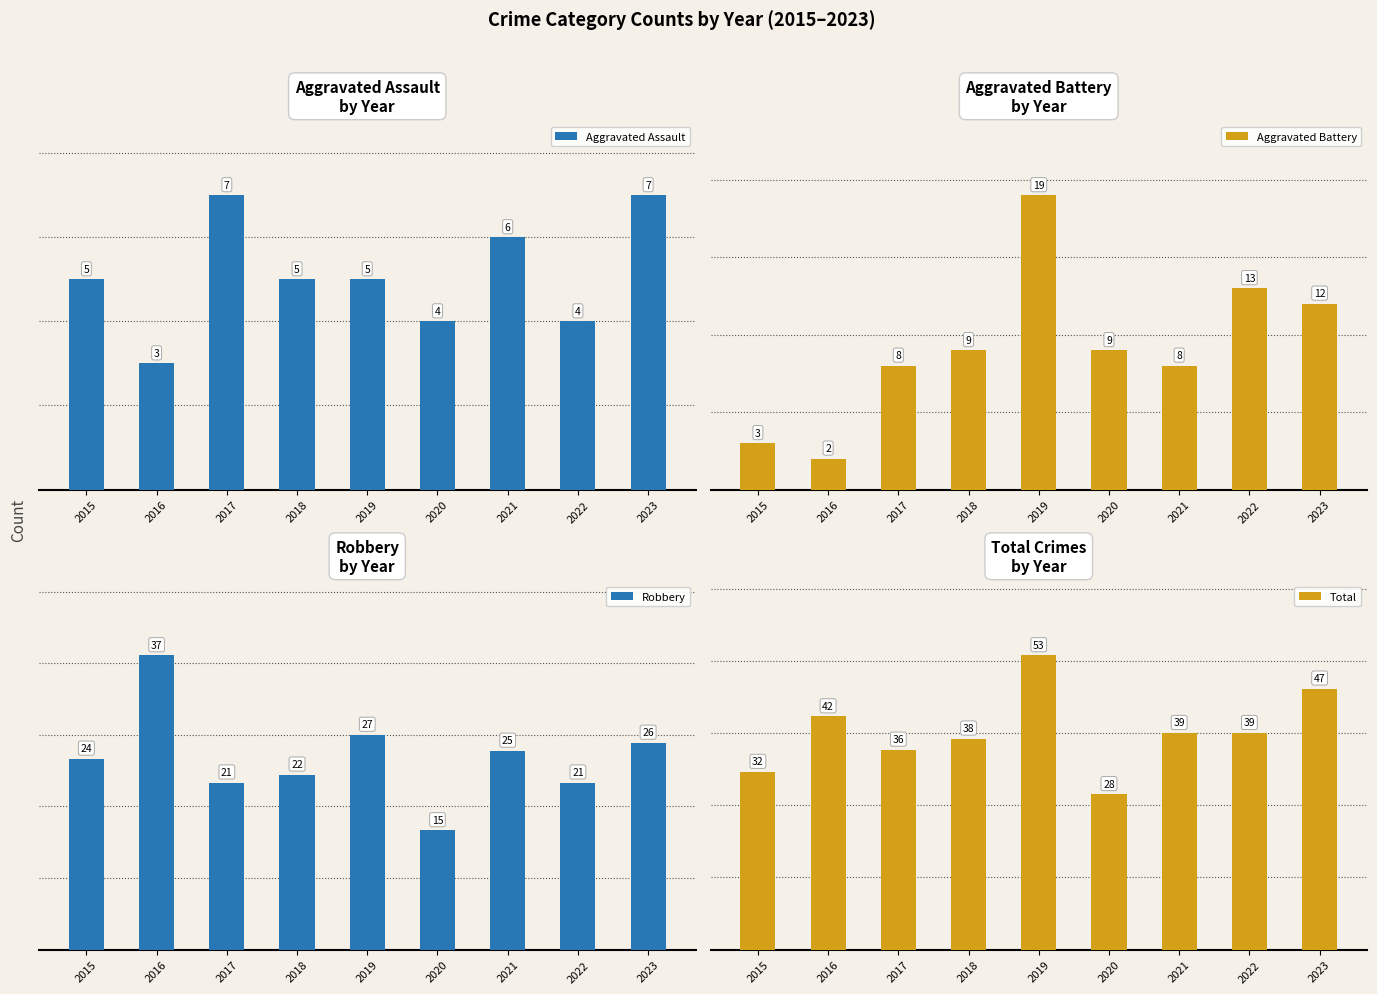

What is the difference between the maximum and minimum values in the Aggravated Battery series?

17